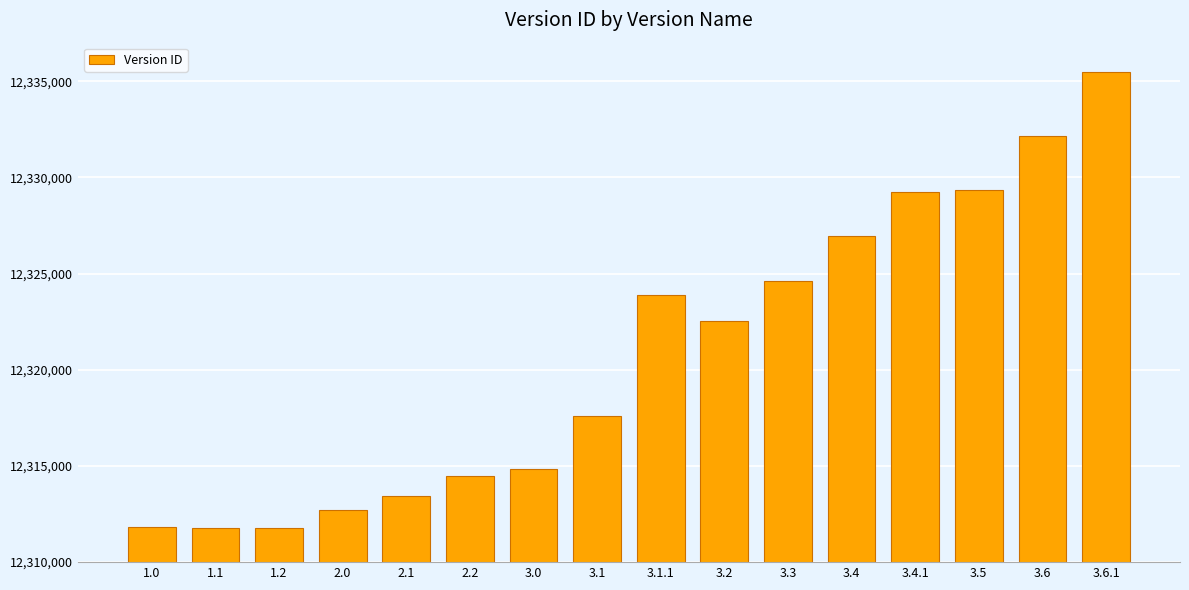

True or false: the data shows 4552303 at 3.1.

False